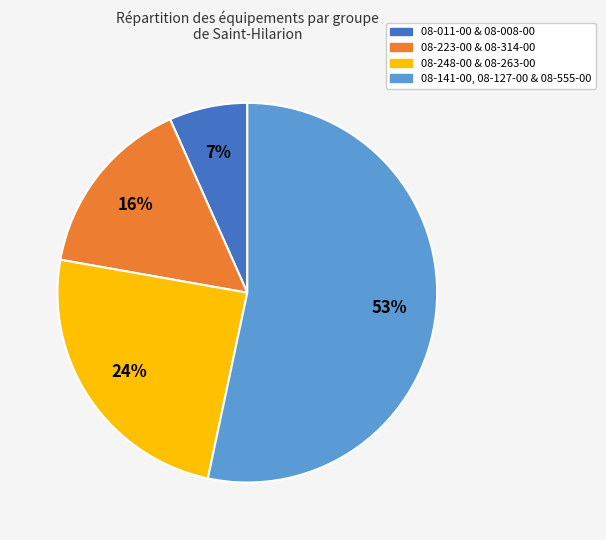

To the nearest percent, what is the average slice percentage?

25%